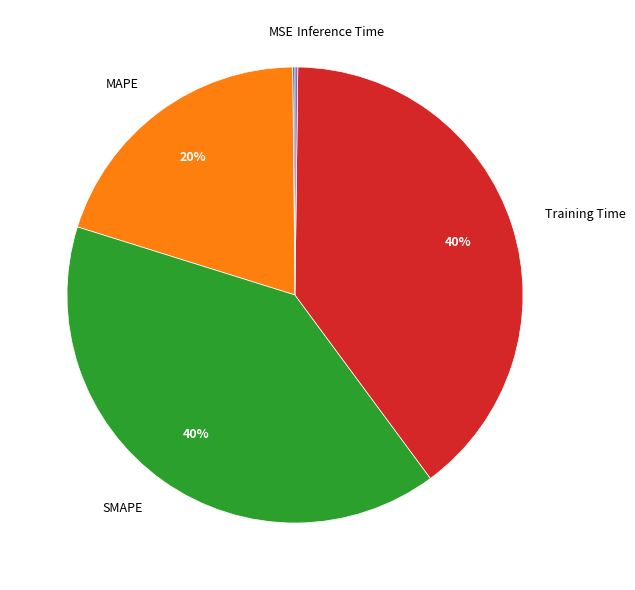

To the nearest percent, what is the combined percentage of MAPE and SMAPE?

60%